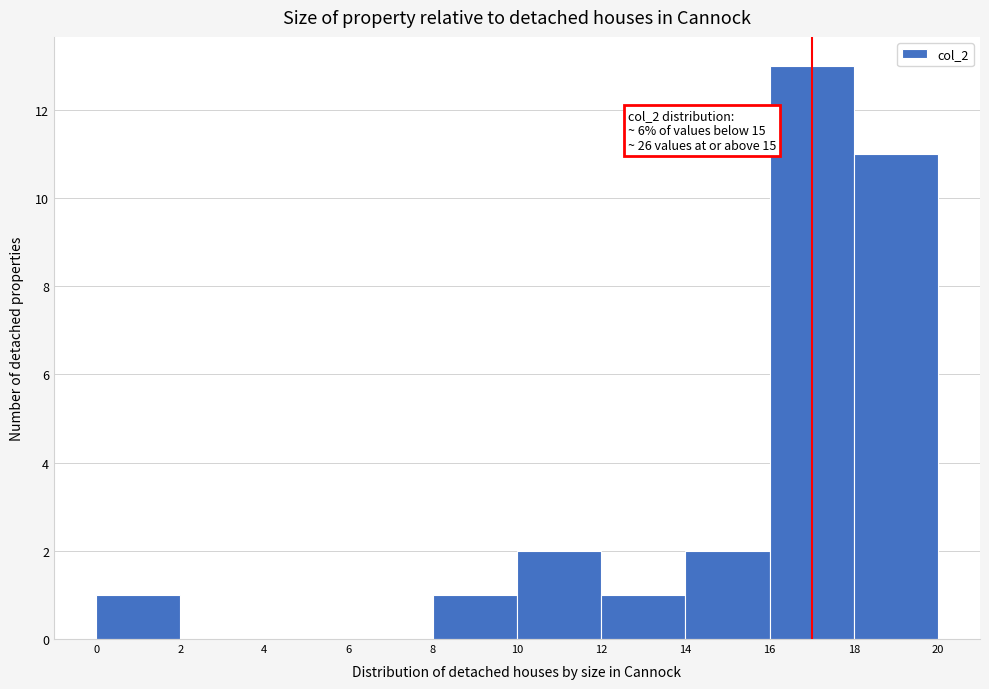

Over which range of the x-axis is the bar tallest?

16 to 18